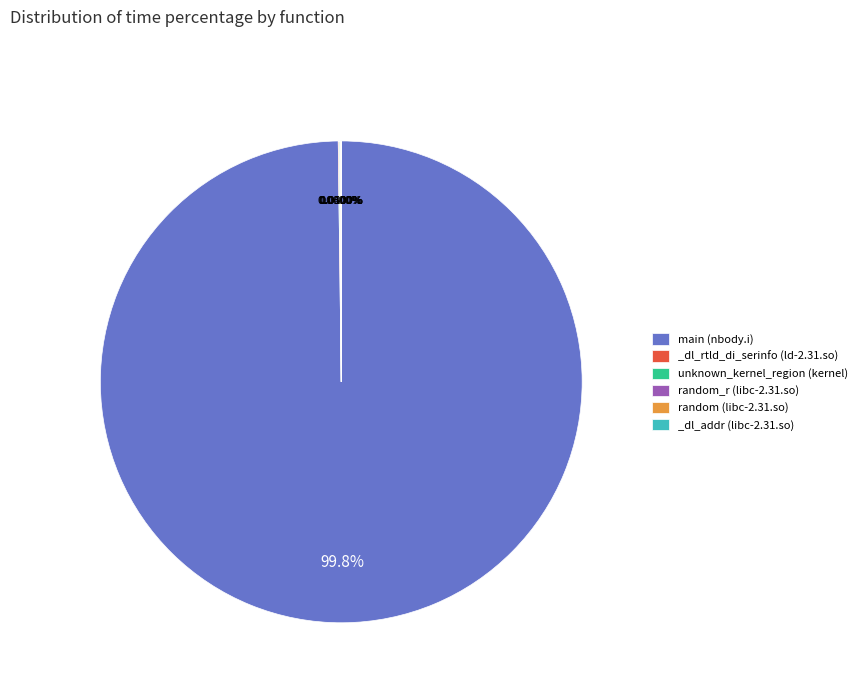

Does main (nbody.i) account for over 50% of the chart?

Yes